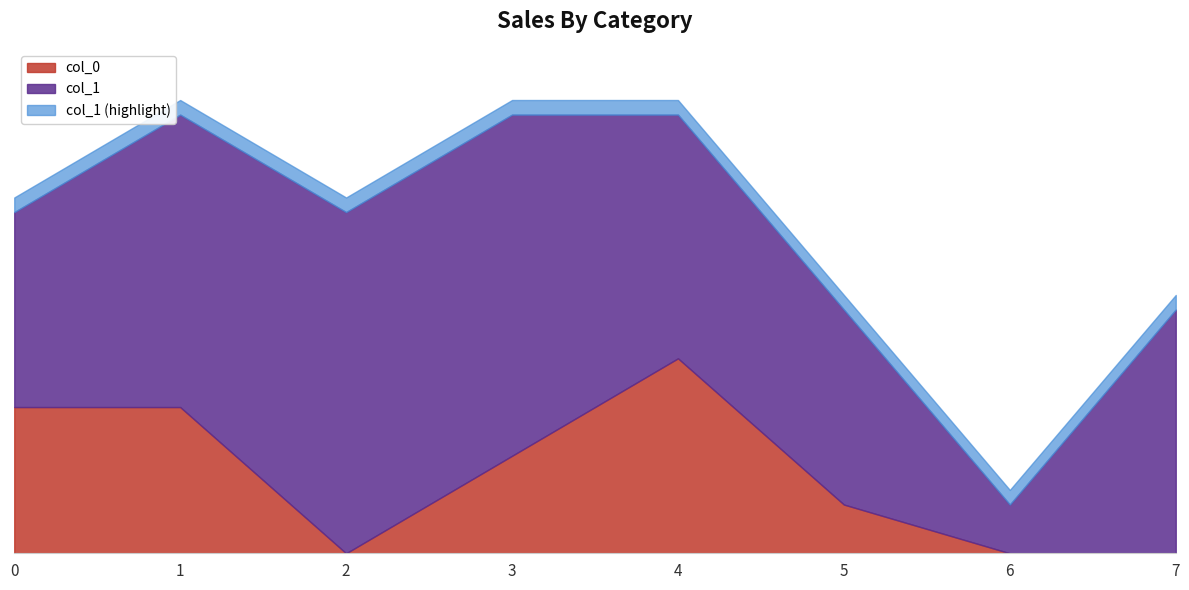

What is the difference between the col_1 values at 7 and 3?

2